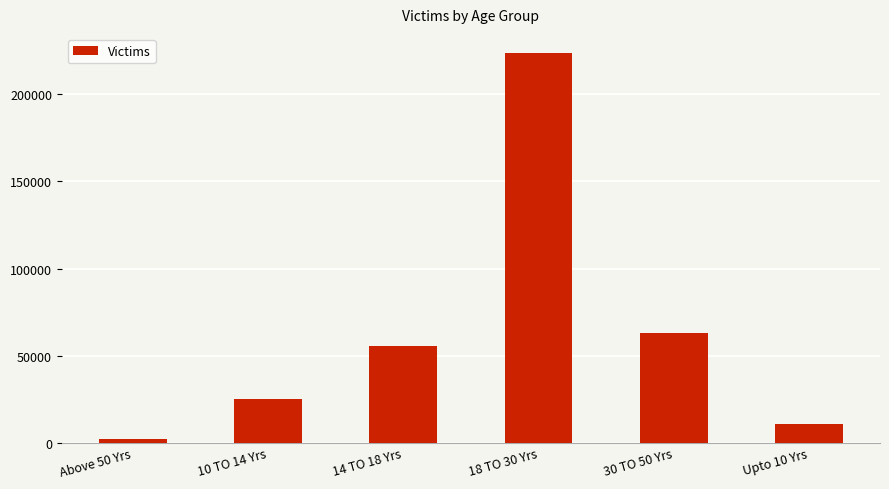

What is the approximate value at 10 TO 14 Yrs, to the nearest 100?

24800